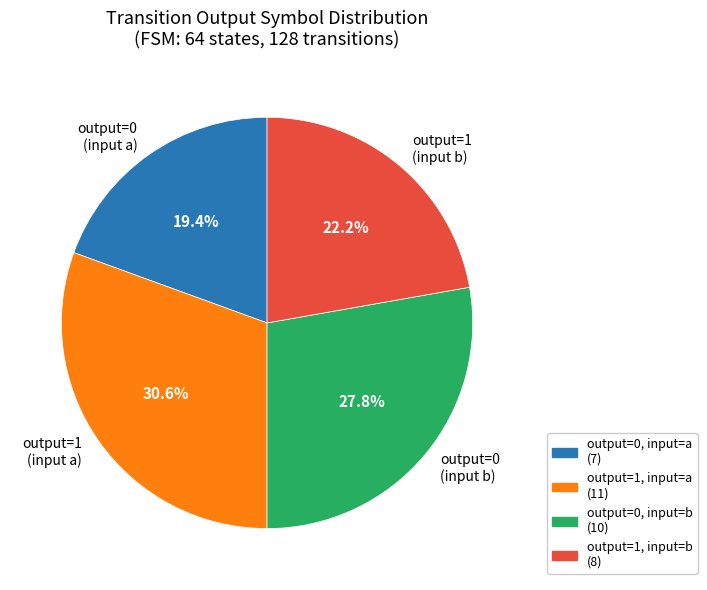

What is the smallest slice in the pie chart?

output=0 (input a)